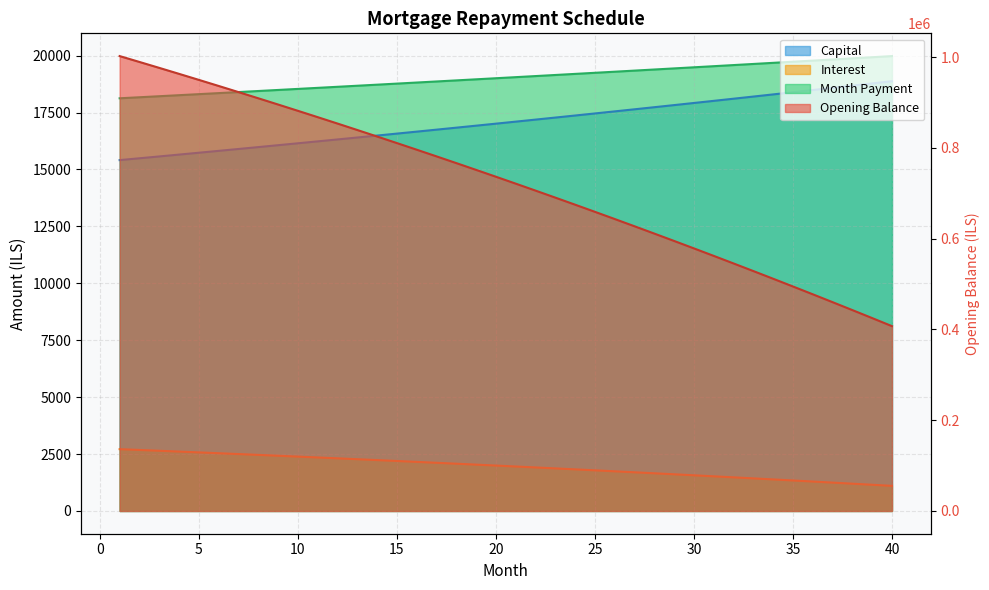

True or false: interest has more than 2 points higher than both neighbors.

False